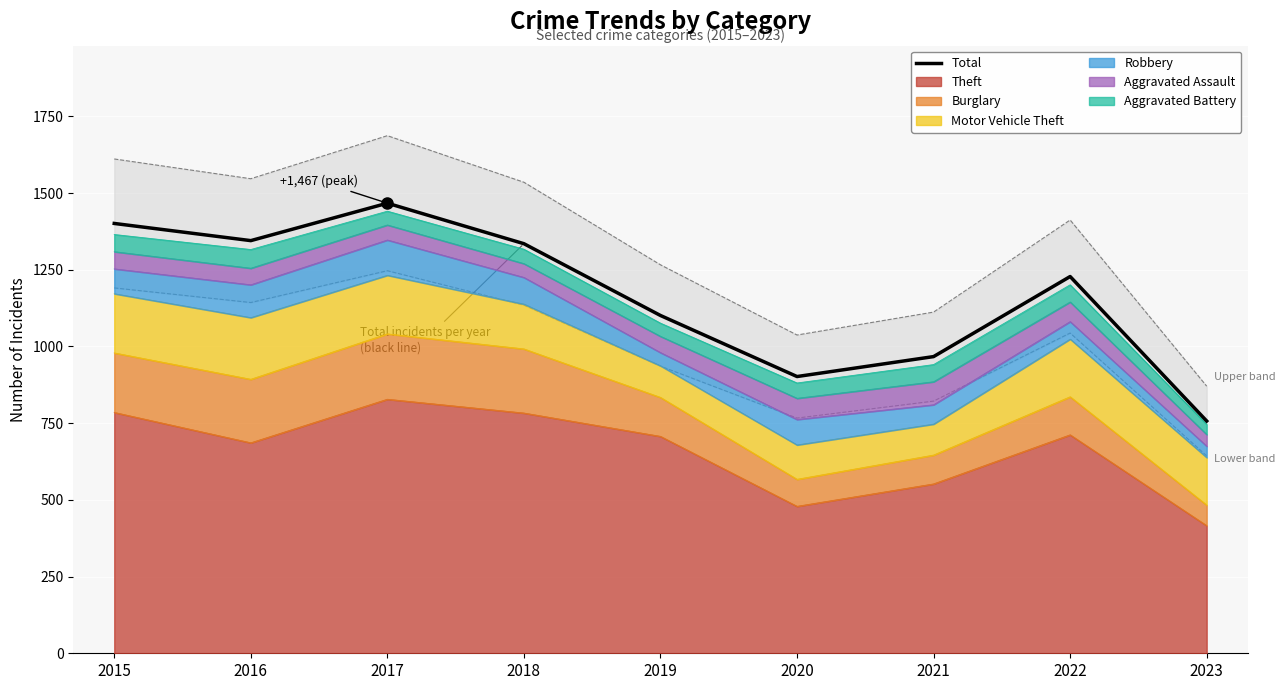

Reading left to right, what are all the values shown in this chart?

1401	1345	1467	1335	1101	902	967	1228	757